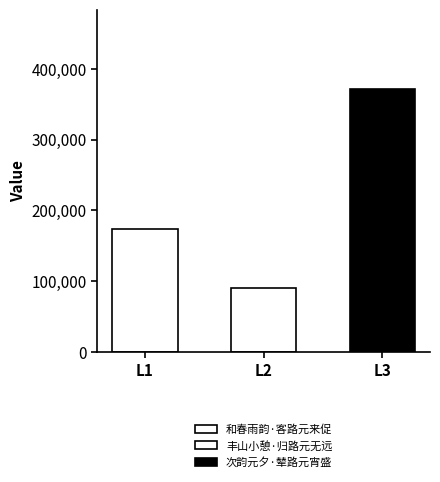

Is it true that the value at 丰山小憩·归路元无远 is 90979?

True